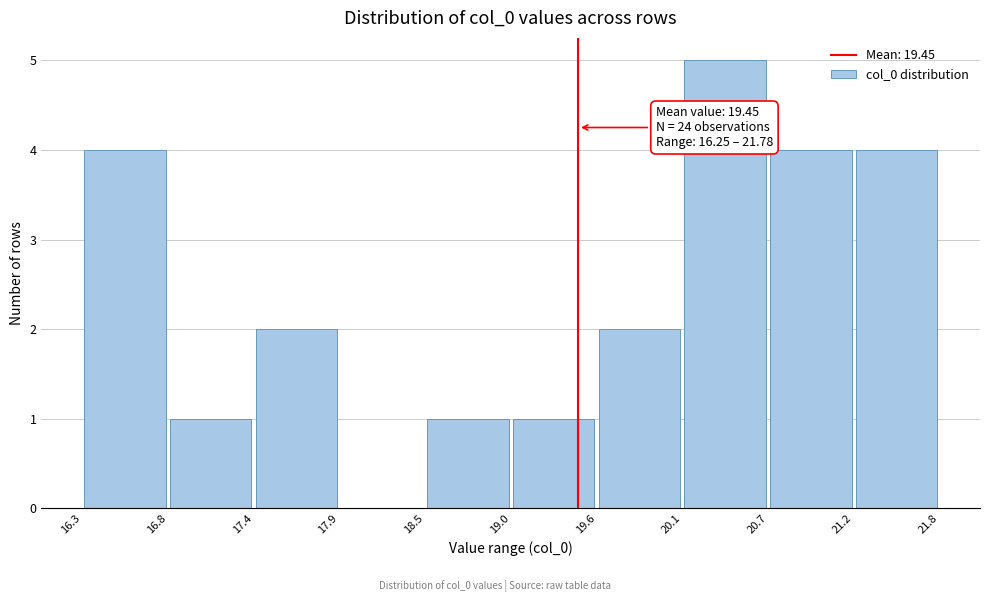

Which range on the x-axis has the tallest bar?

20.1 to 20.7